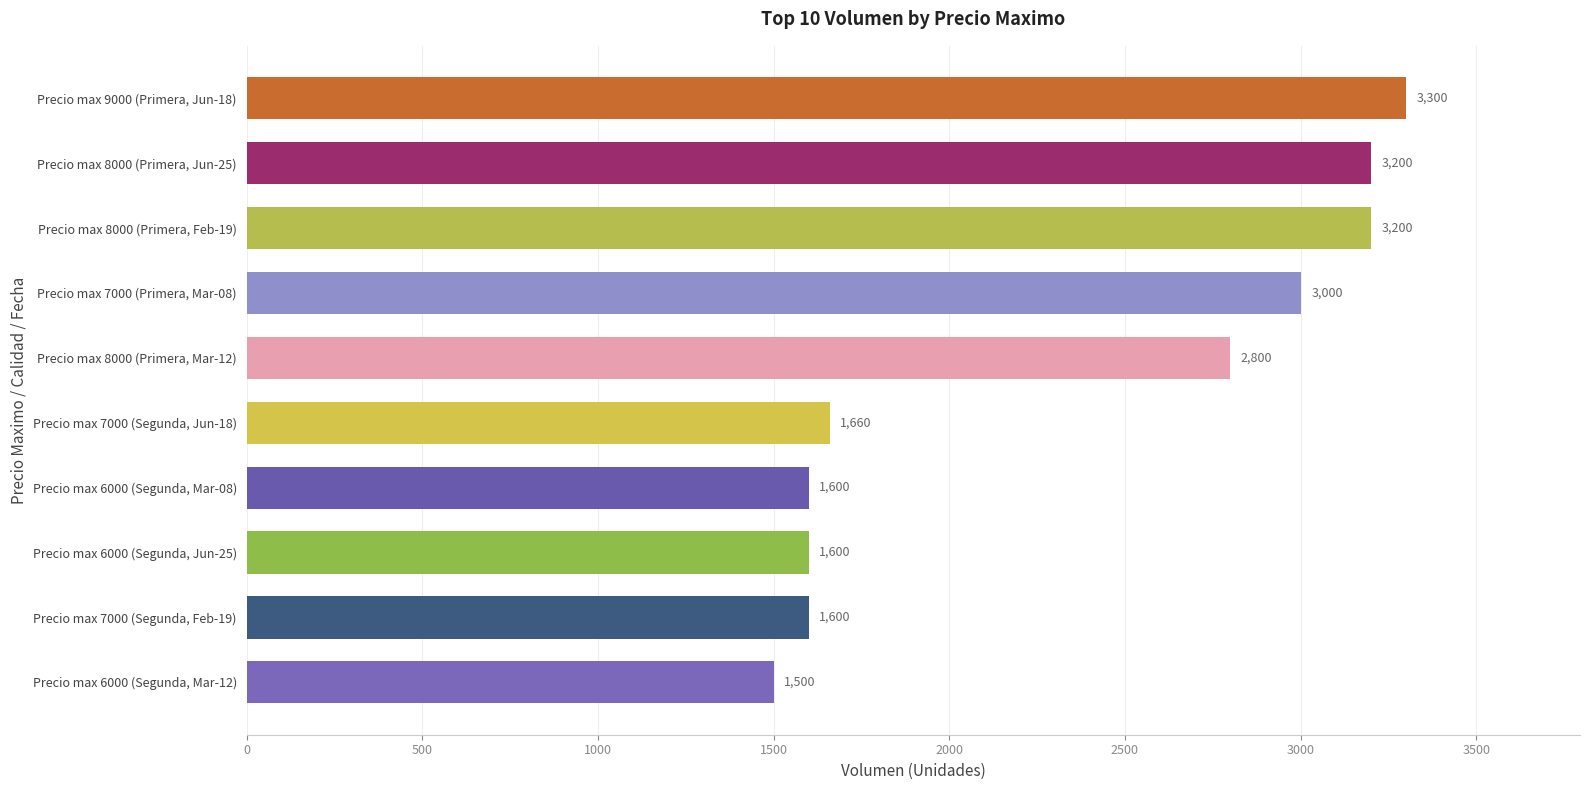

What is the smallest value displayed?

1500